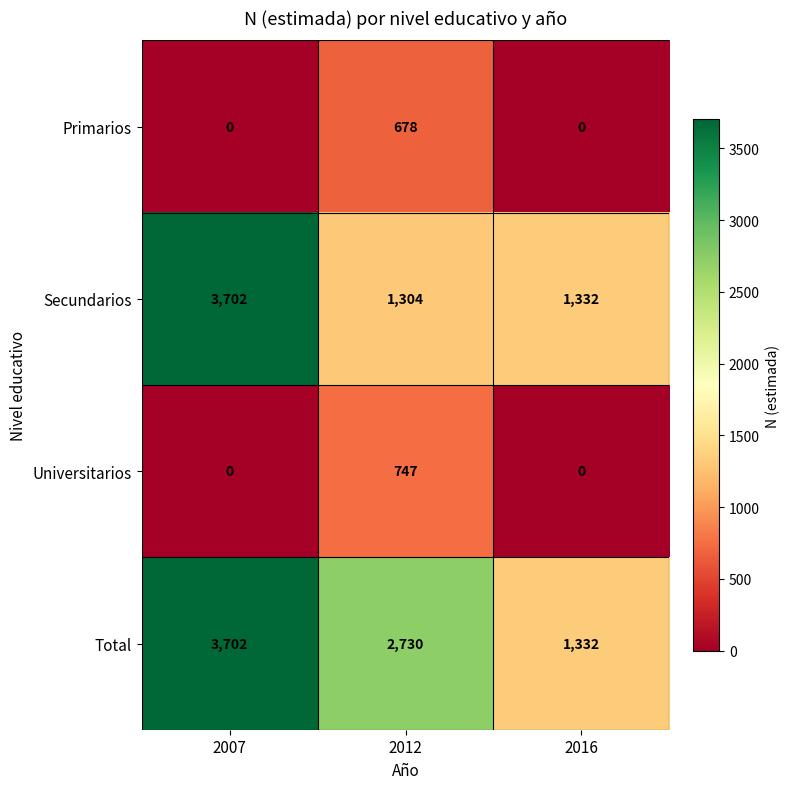

True or false: Universitarios has a value of 1075 at 2012.

False